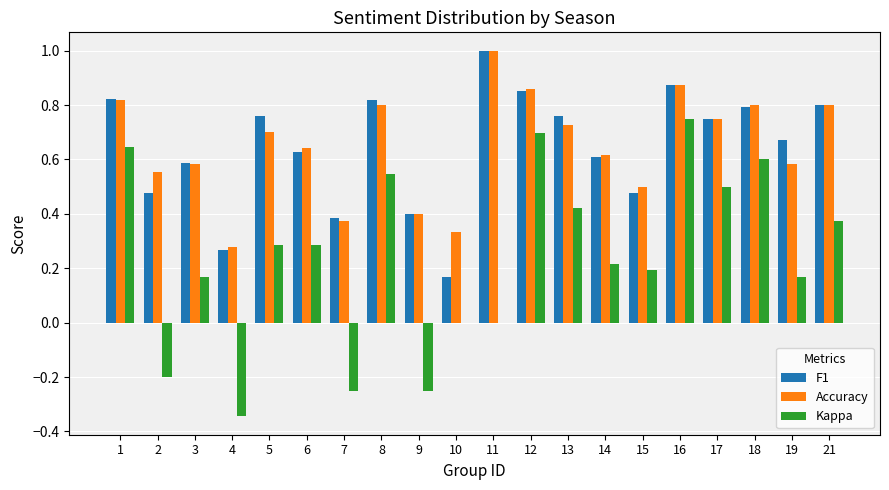

At which category is the sum across all series the highest?

16